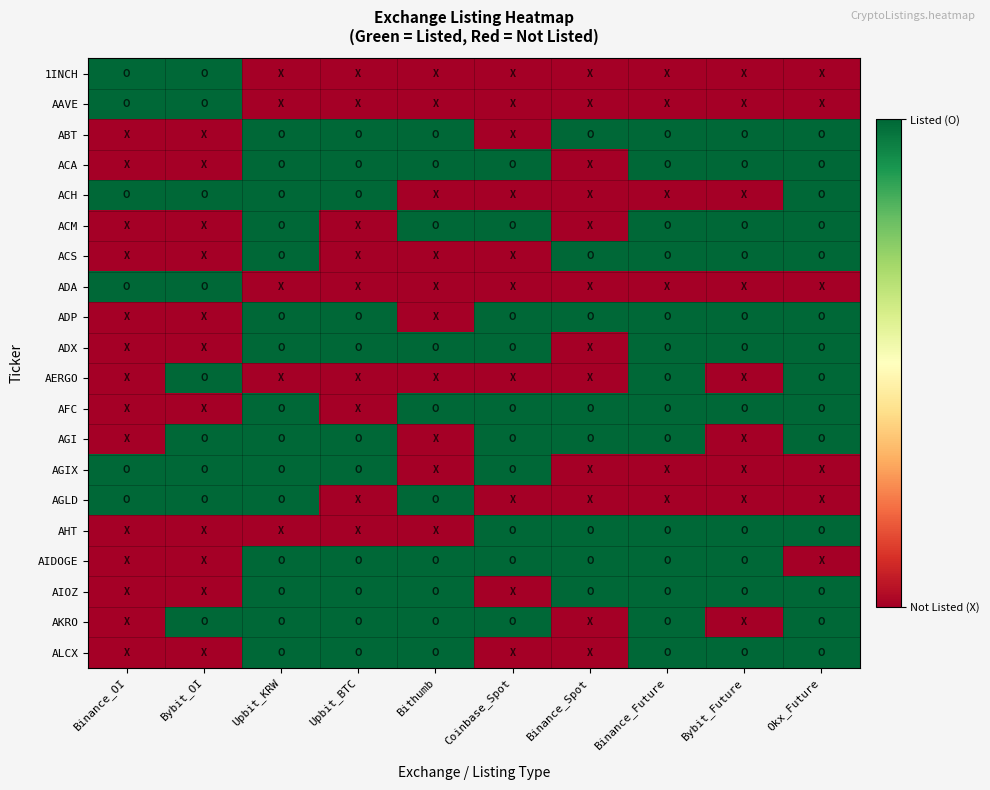

Which series has the largest range (max minus min)?

1INCH